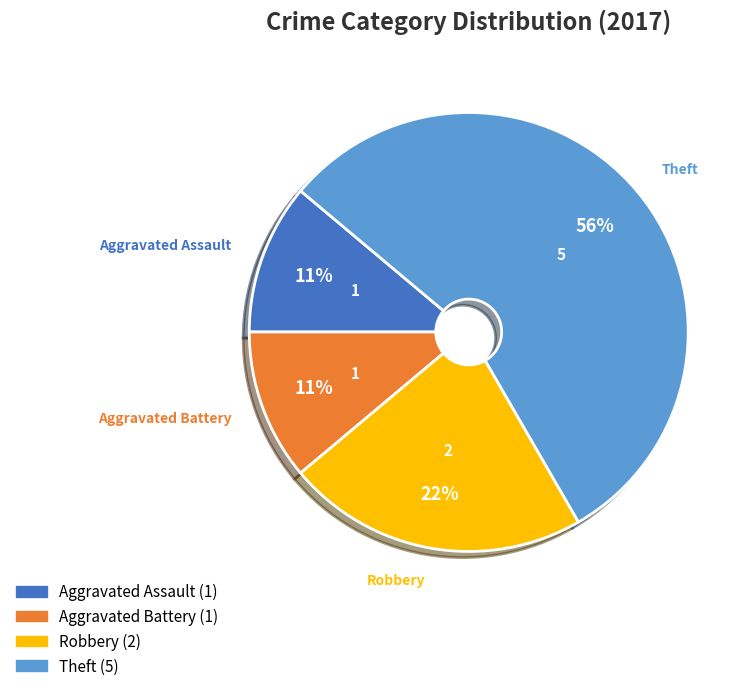

Does any single category account for the majority?

Yes